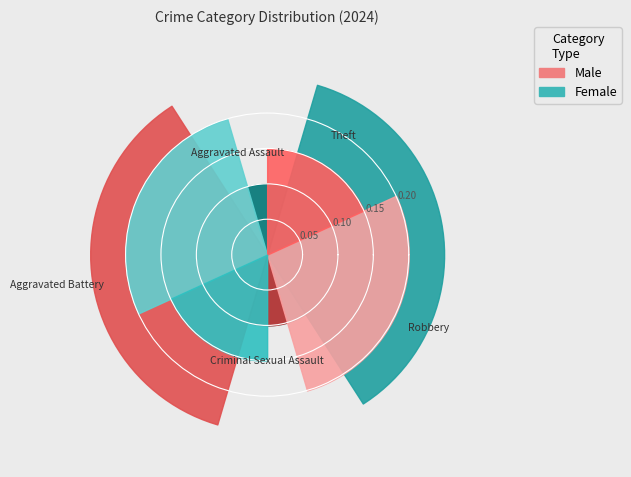

True or false: Aggravated Battery accounts for 28% of the total.

False